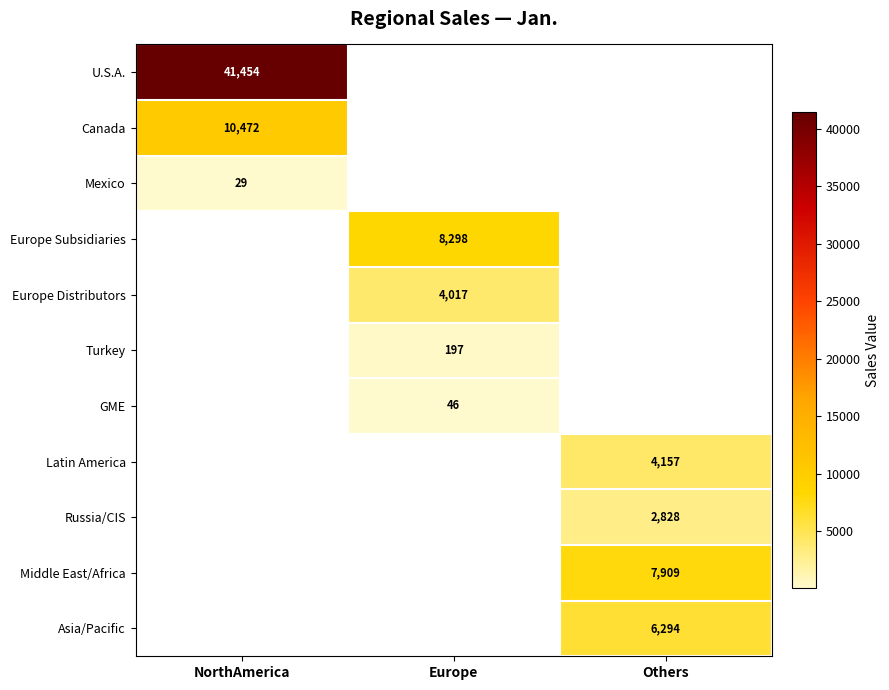

Is it true that Middle East/Africa equals 7909 at Others?

True